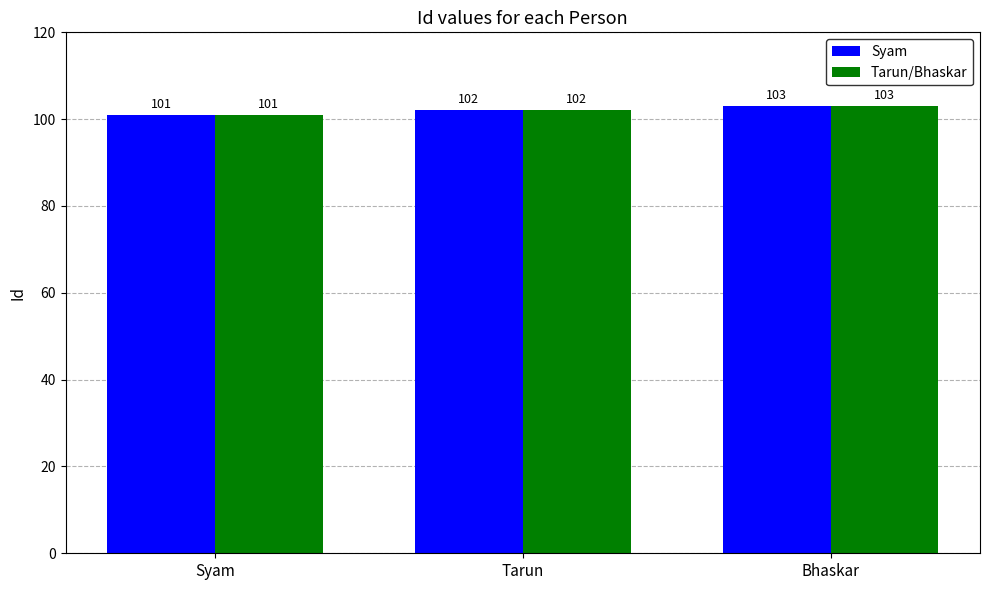

What is the total value across all series at Syam?

202